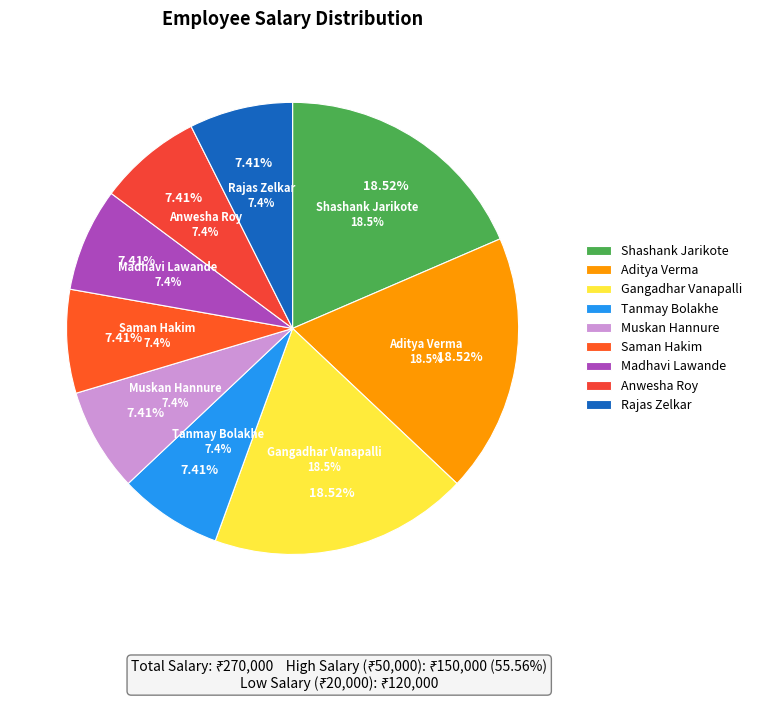

Between Tanmay Bolakhe and Muskan Hannure, which is larger?

Tanmay Bolakhe